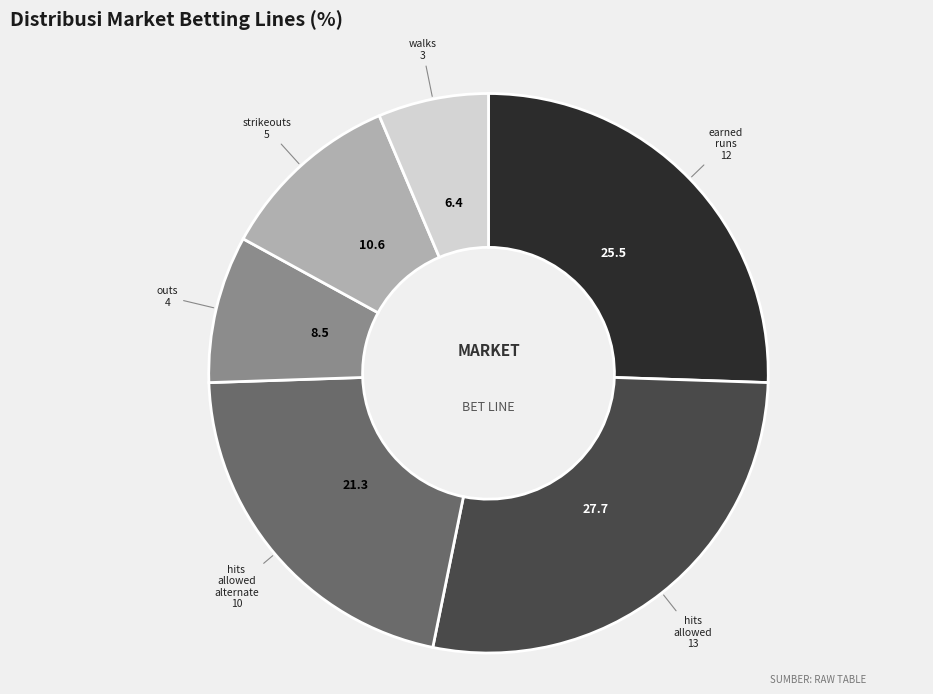

Is there any slice that represents more than half of the pie?

No